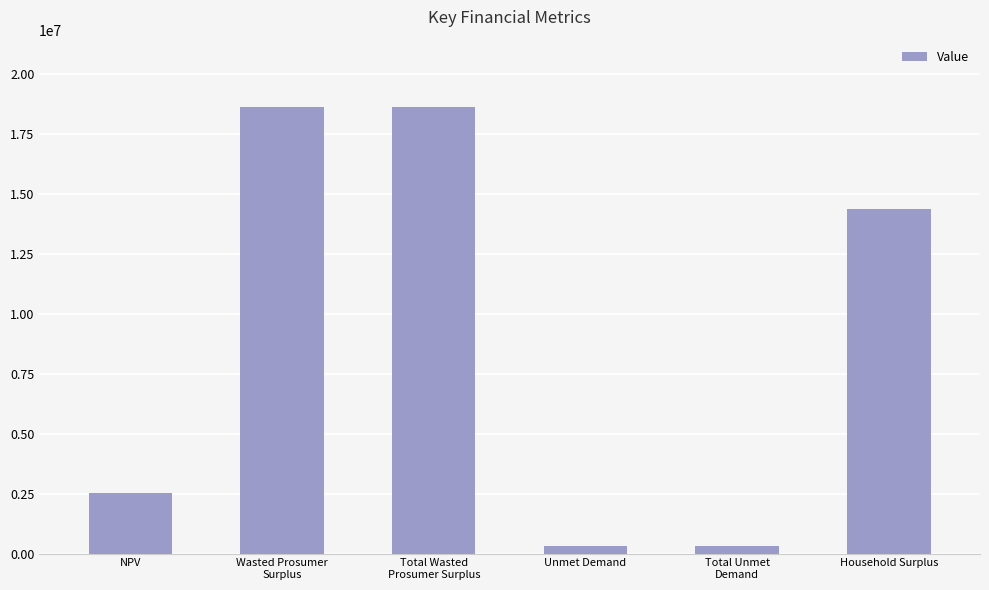

Are the bars grouped side by side (vs. stacked)?

No